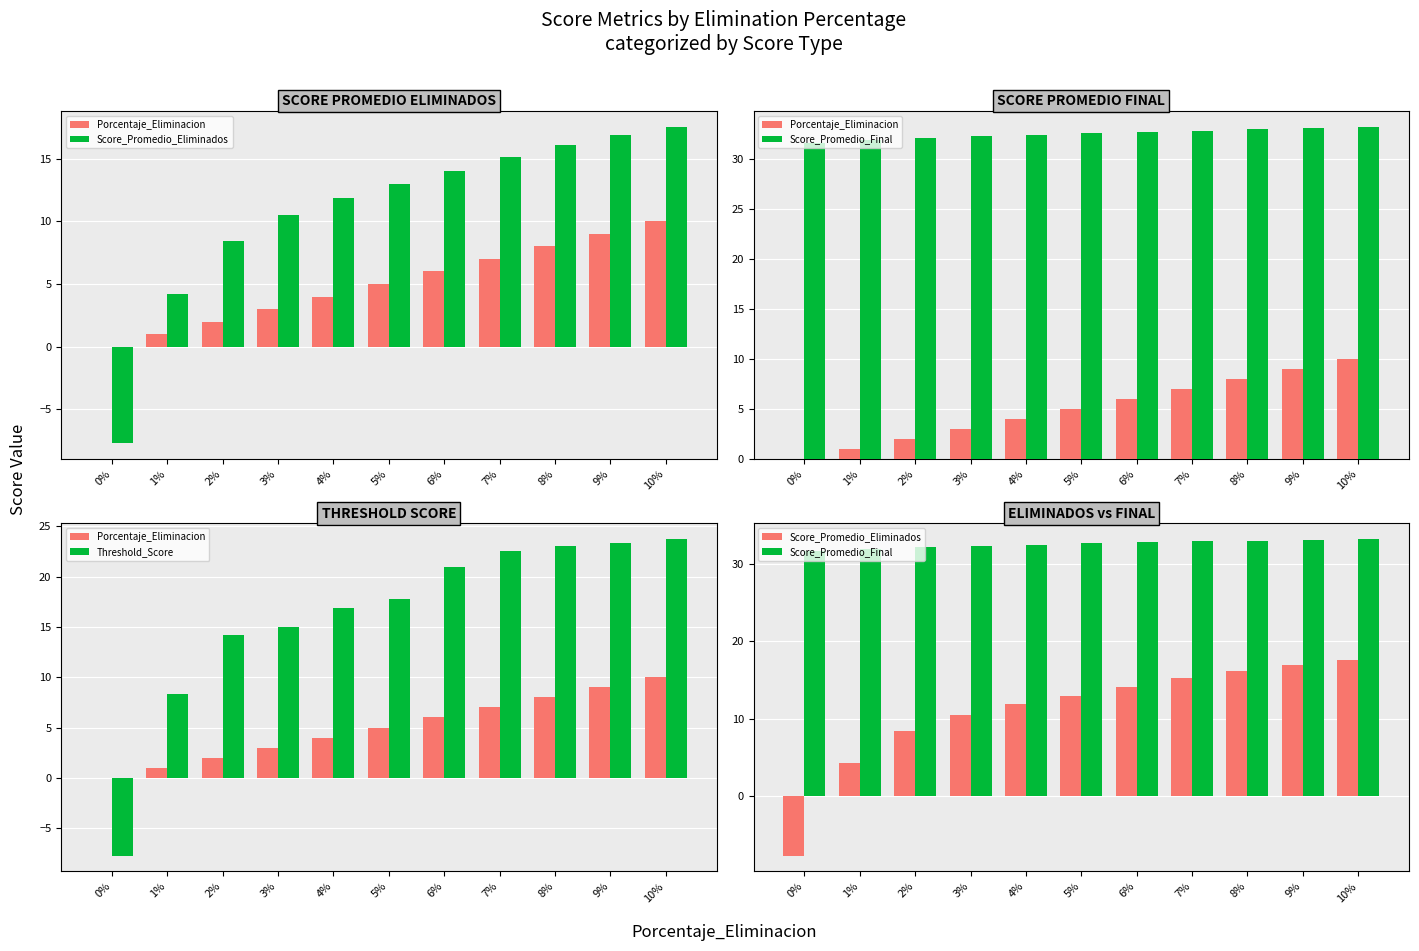

What is the lowest value of the Score_Promedio_Final series?

31.7